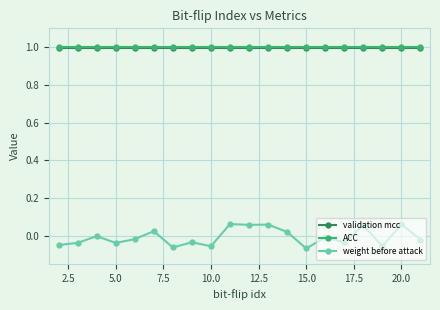

True or false: ACC and validation mcc cross at least once.

False